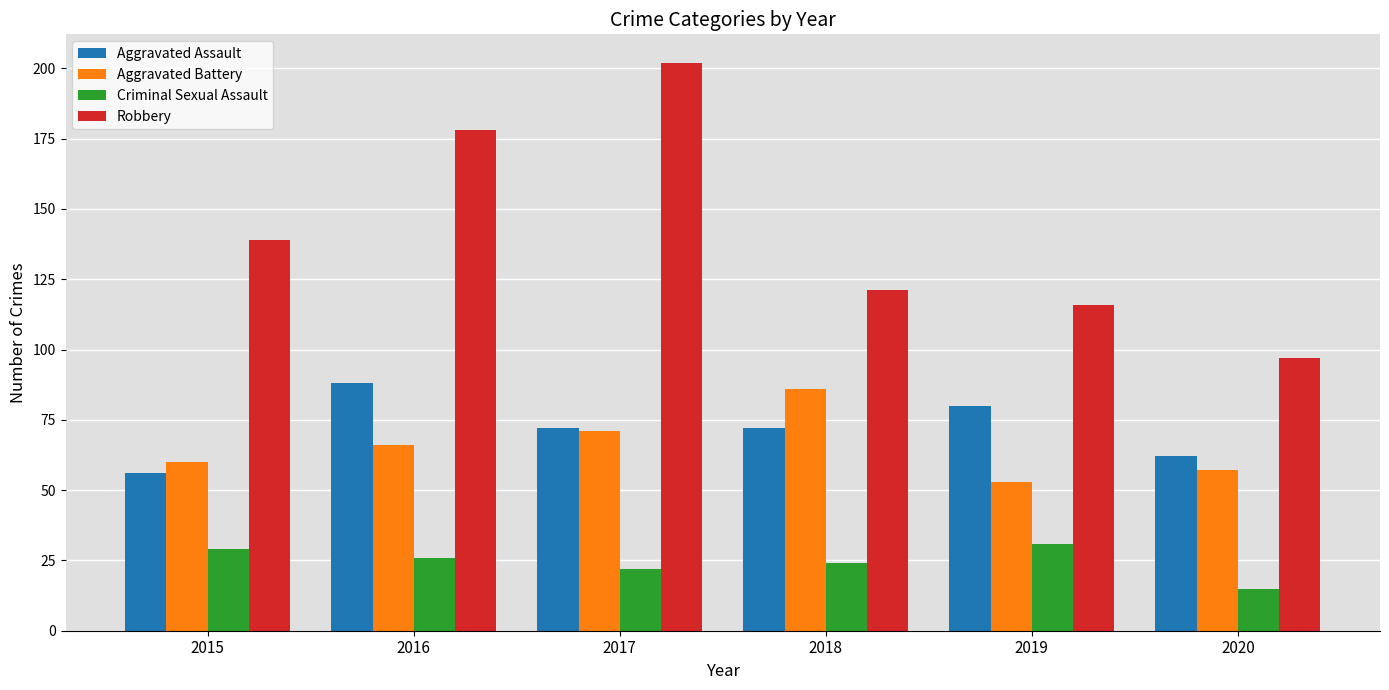

Reading right to left, extract all data points from this chart.

Aggravated Assault: 2020=62	2019=80	2018=72	2017=72	2016=88	2015=56
Aggravated Battery: 2020=57	2019=53	2018=86	2017=71	2016=66	2015=60
Criminal Sexual Assault: 2020=15	2019=31	2018=24	2017=22	2016=26	2015=29
Robbery: 2020=97	2019=116	2018=121	2017=202	2016=178	2015=139